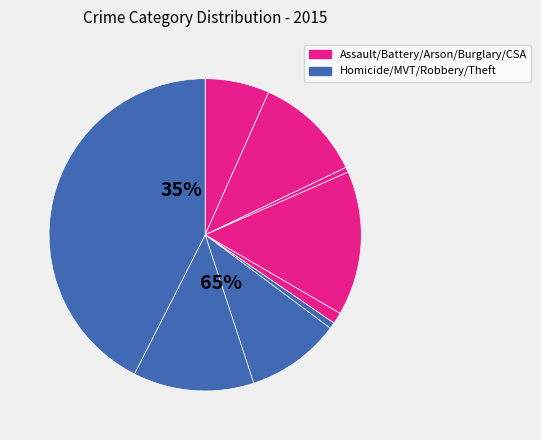

Does Aggravated Assault represent more than half of the total?

No